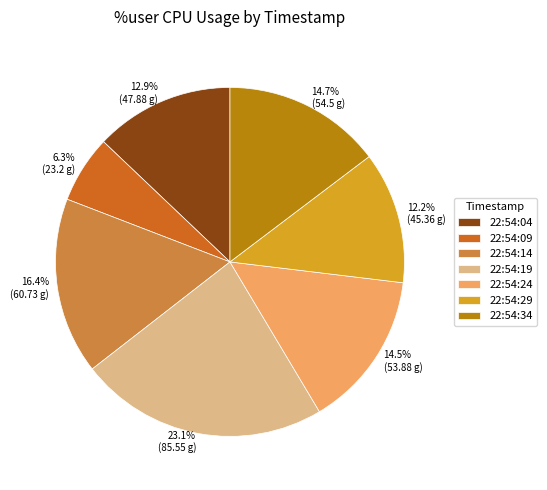

Is it true that 22:54:29 is 12% of the pie?

True